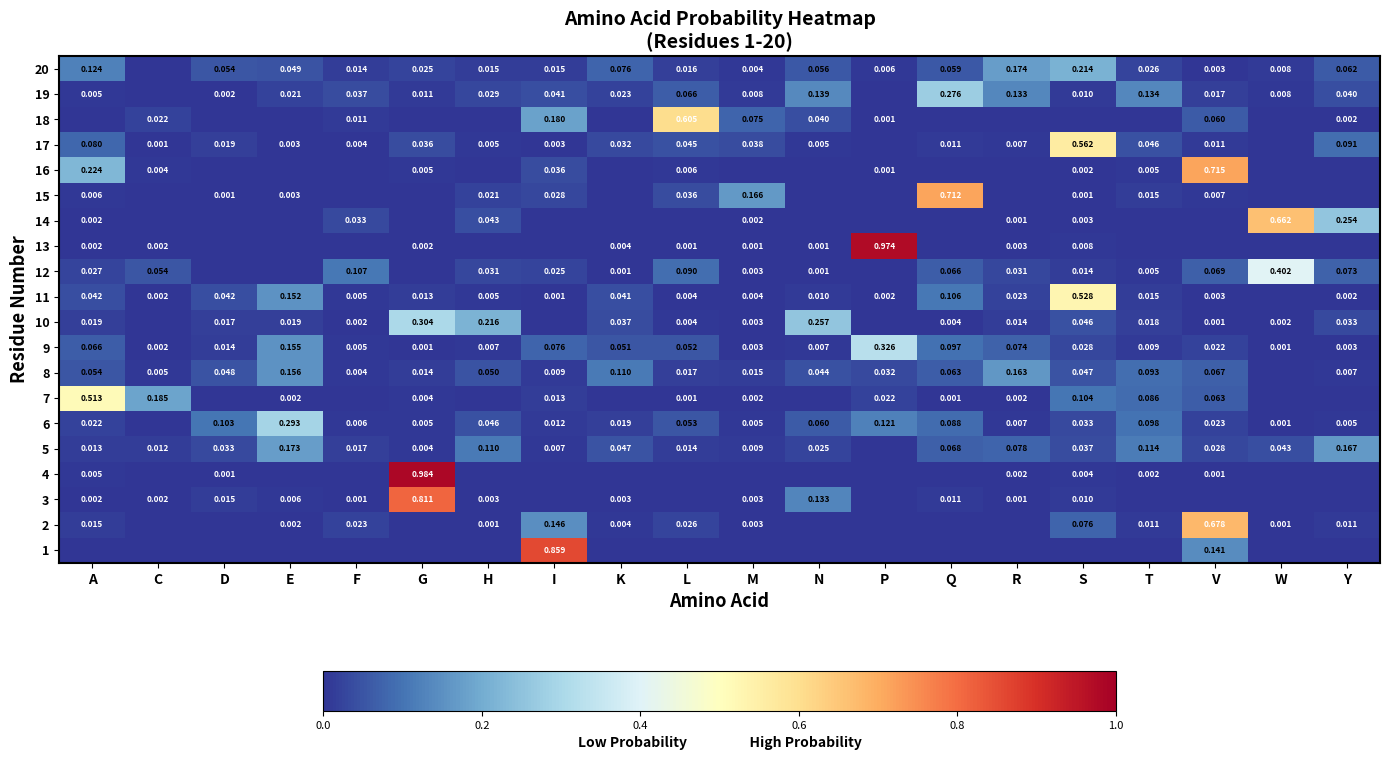

Which category has the highest value in the 9 series?

P